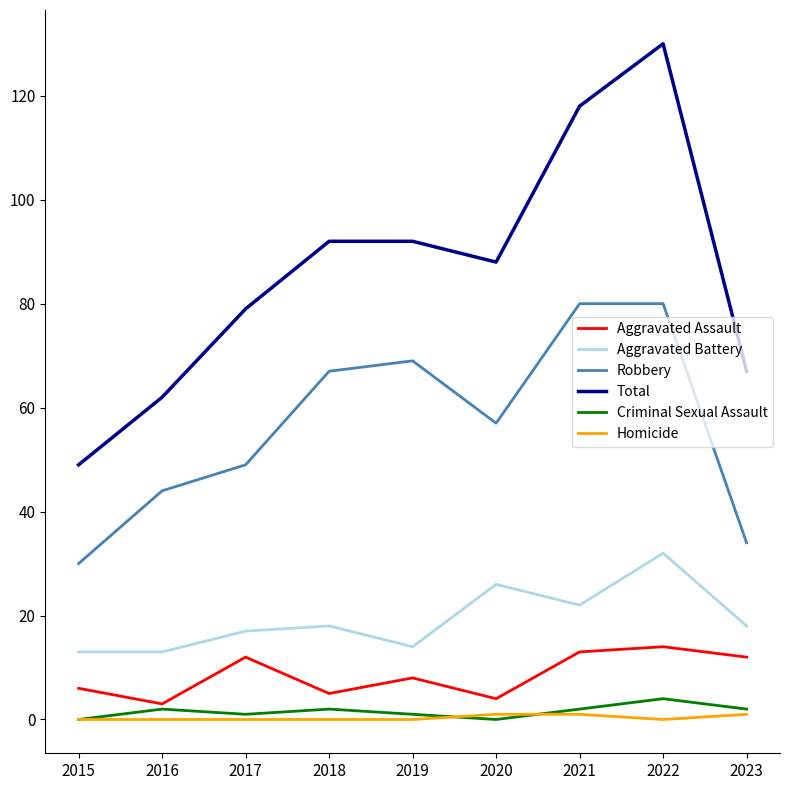

What is the spread (max minus min) of values at 2016?

62